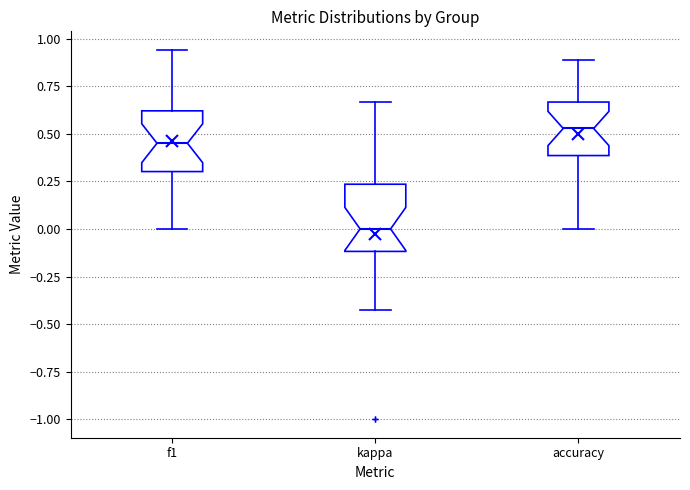

Reading left to right, read every box against the y-axis: the position of its median line, the range the box covers, and the ends of its whiskers. The values are not printed on the chart, so give them approximately, as read against the axis.

f1: median 0.45, box 0.30 to 0.60, whiskers 0.00 to 0.95
kappa: median 0.00, box -0.10 to 0.25, whiskers -0.45 to 0.65
accuracy: median 0.55, box 0.40 to 0.65, whiskers 0.00 to 0.90